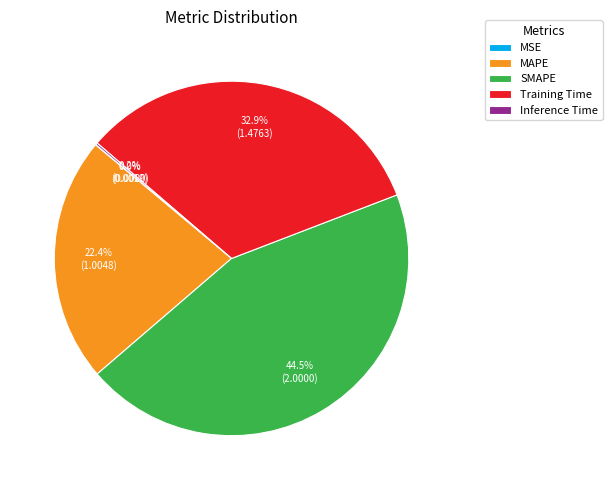

Is there a majority slice in this chart?

No